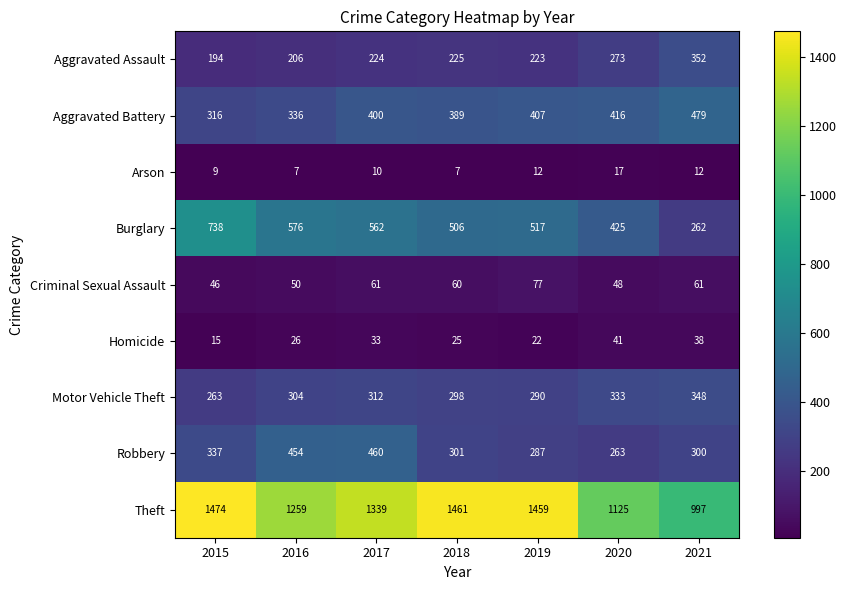

The Homicide series shows 33 at 2017. True or false?

True